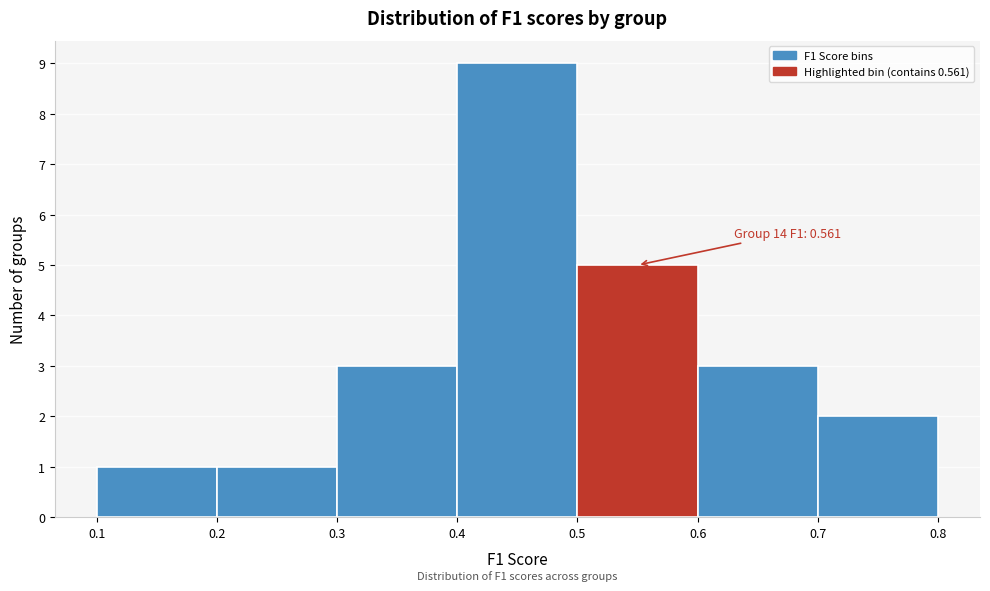

Which range on the x-axis has the tallest bar?

0.4 to 0.5